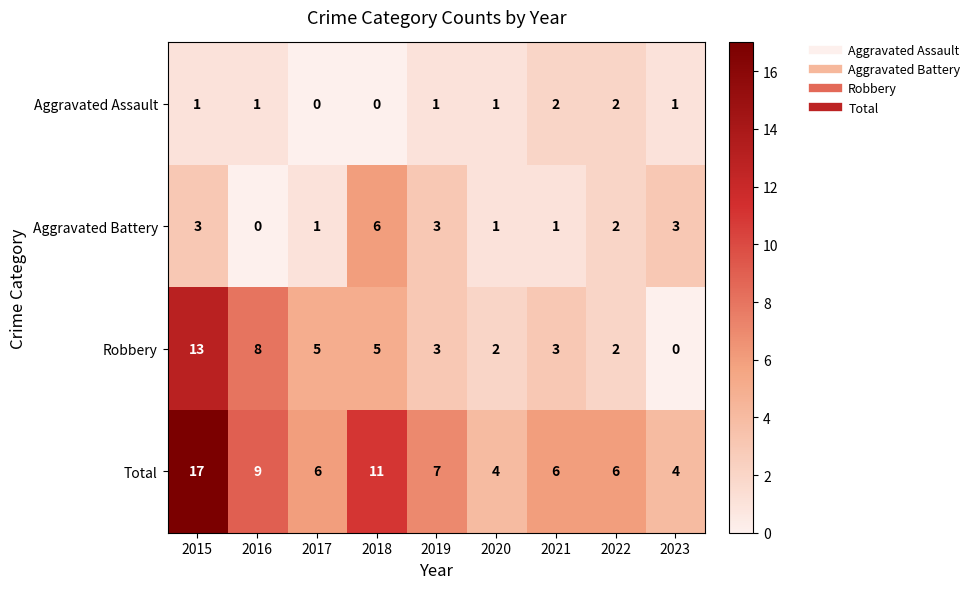

Rank the series by their maximum value, from lowest to highest.

Aggravated Assault, Aggravated Battery, Robbery, Total